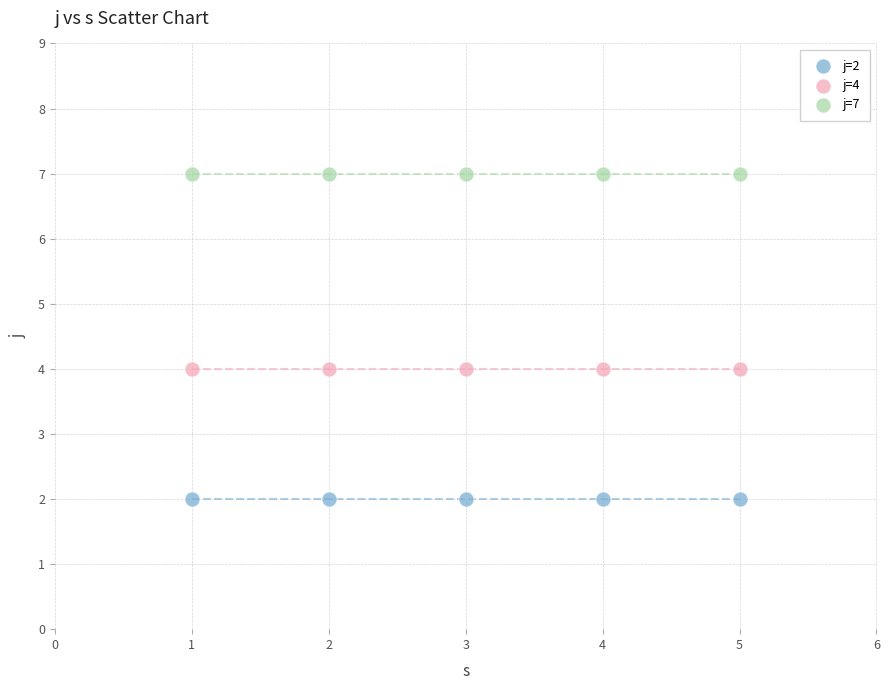

Which series contains the highest Y value?

j=7